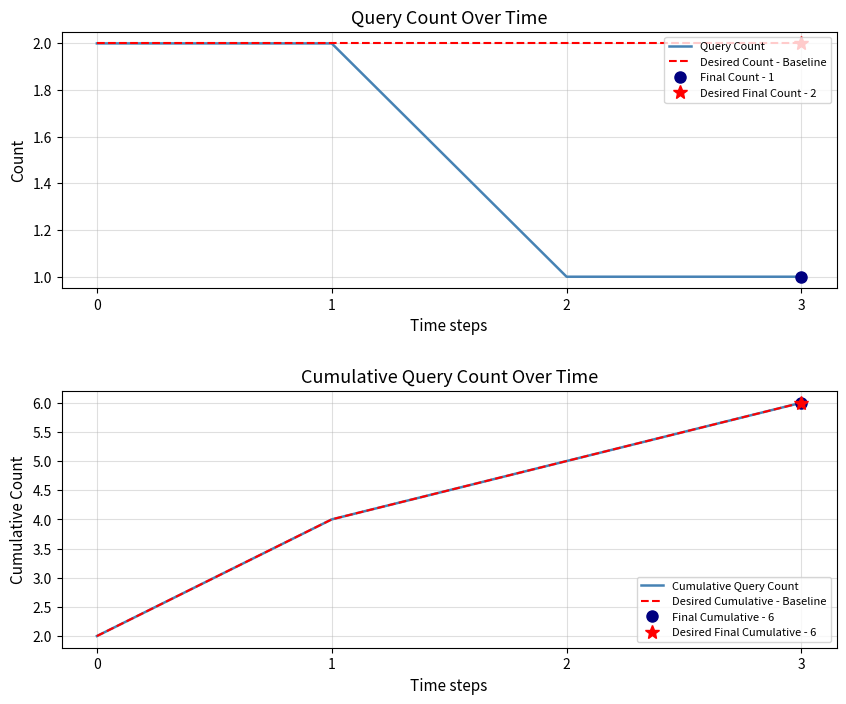

Does the chart have visible grid lines?

Yes